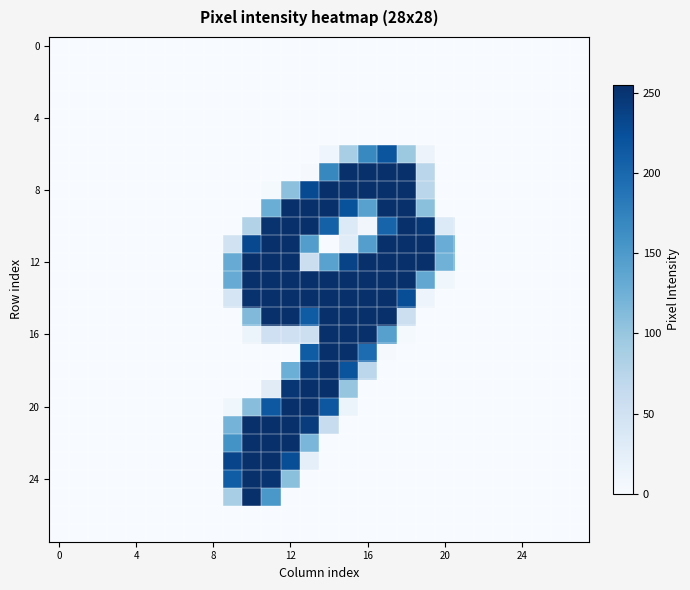

At which category is the sum across all series the highest?

12